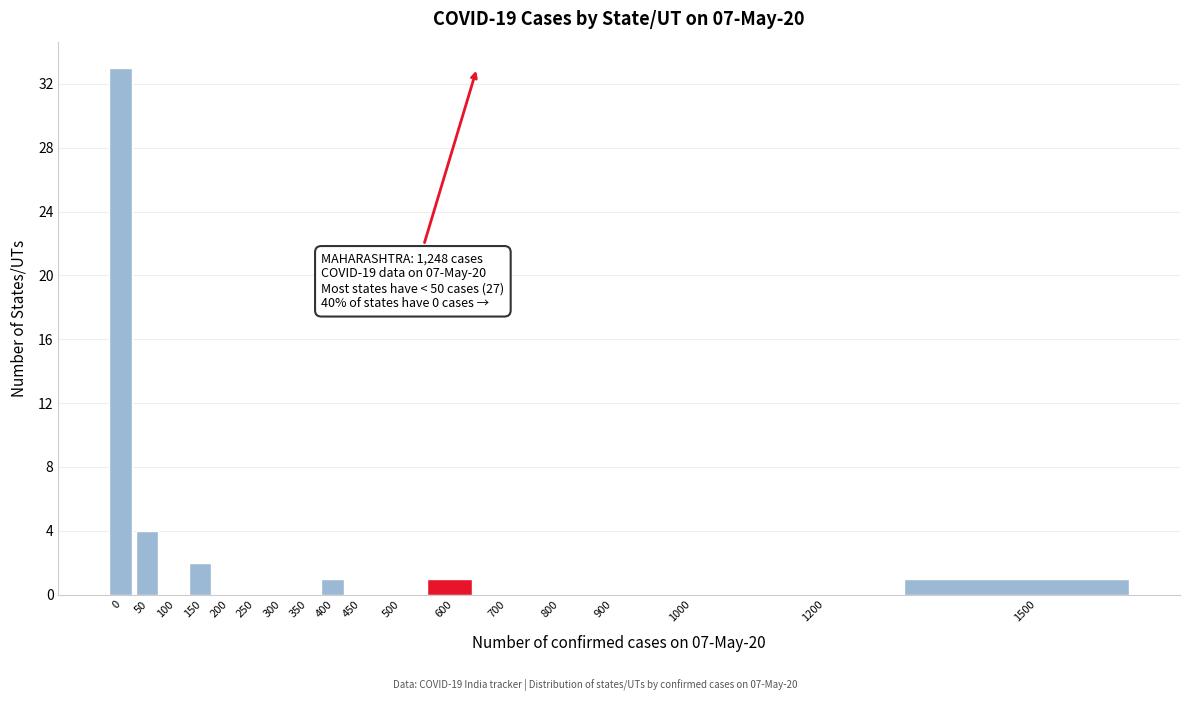

Reading left to right, transcribe all the data shown in this chart.

0=33	50=4	100=0	150=2	200=0	250=0	300=0	350=0	400=1	450=0	500=0	600=1	700=0	800=0	900=0	1000=0	1200=0	1500=1